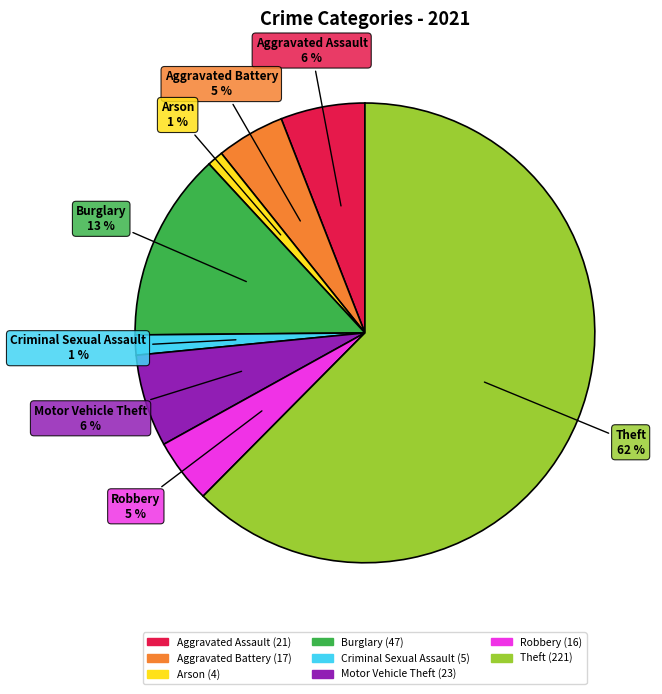

To the nearest percent, what is the average slice percentage?

12%